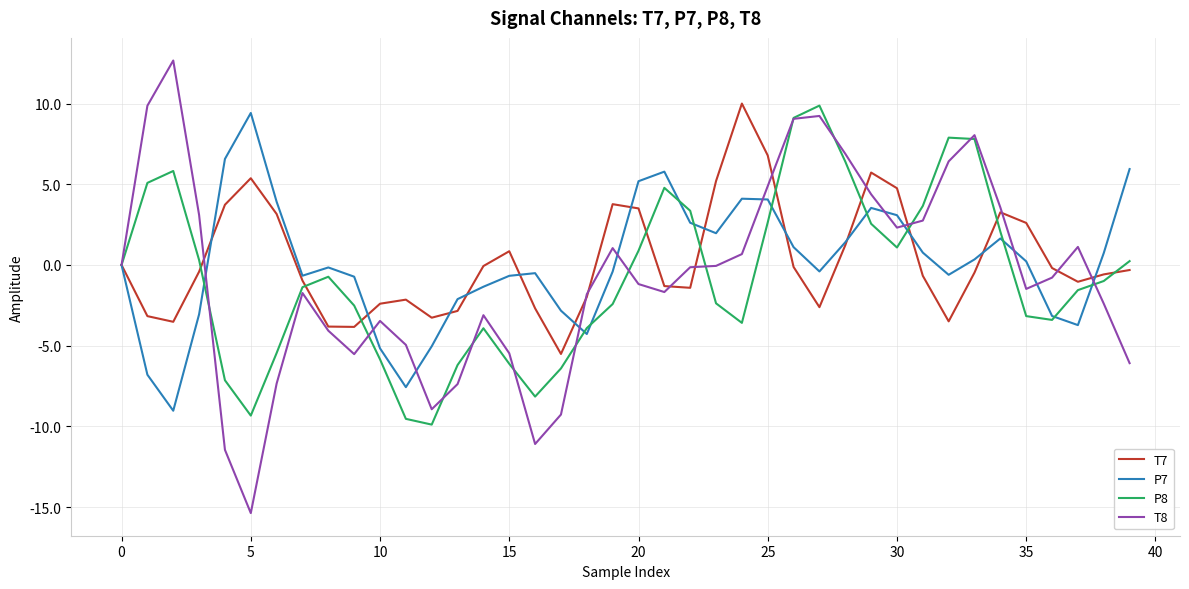

How many lines are shown in the chart?

4